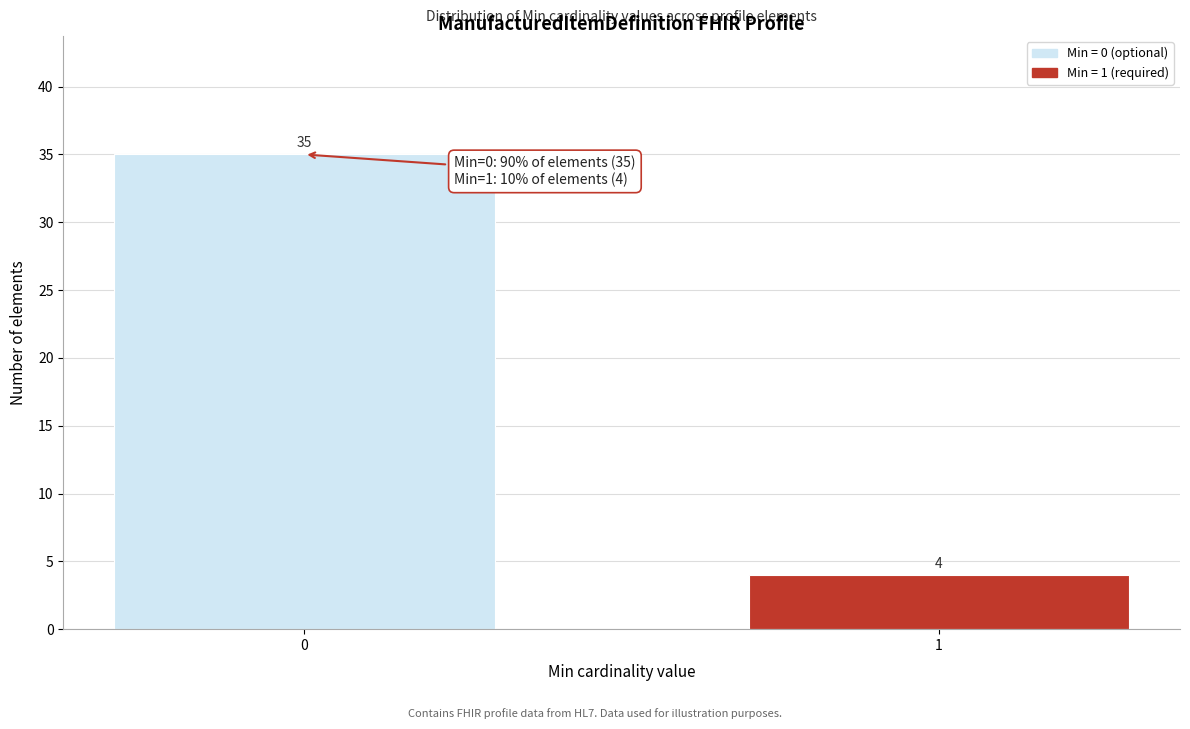

Reading left to right, extract all data points from this chart.

35	4